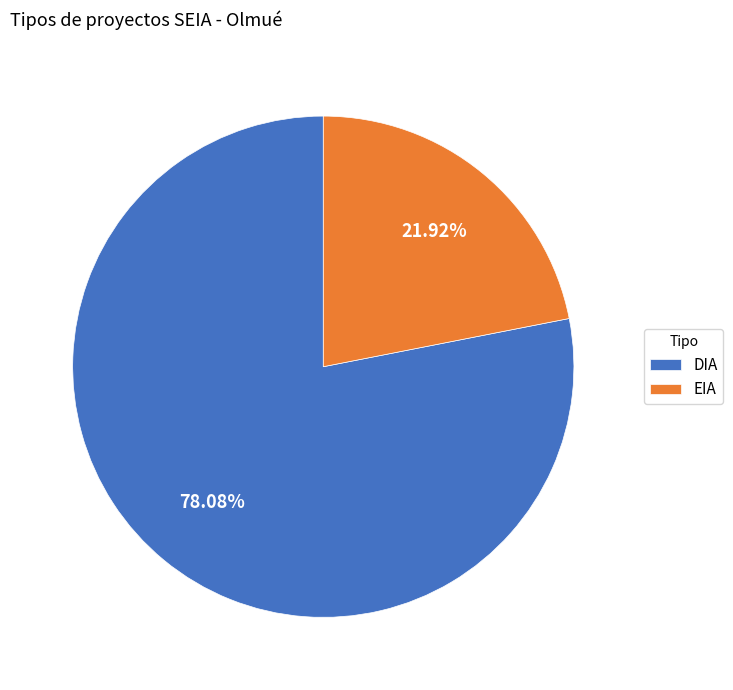

Does DIA represent more than half of the total?

Yes